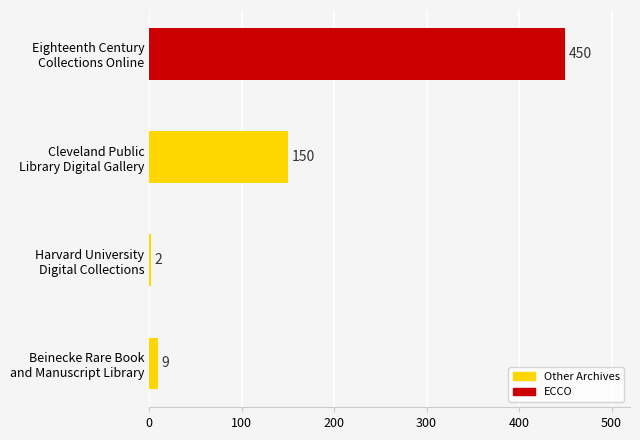

What is the difference between the maximum and second lowest values?

441